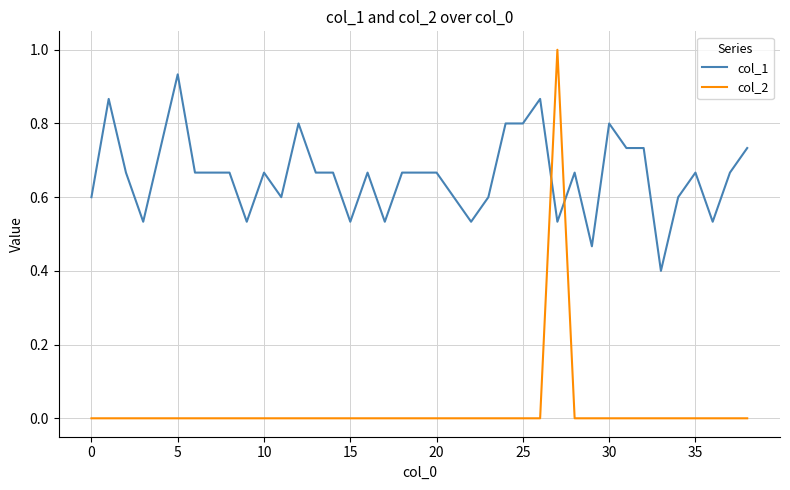

What is the maximum value shown in the chart?

1.0